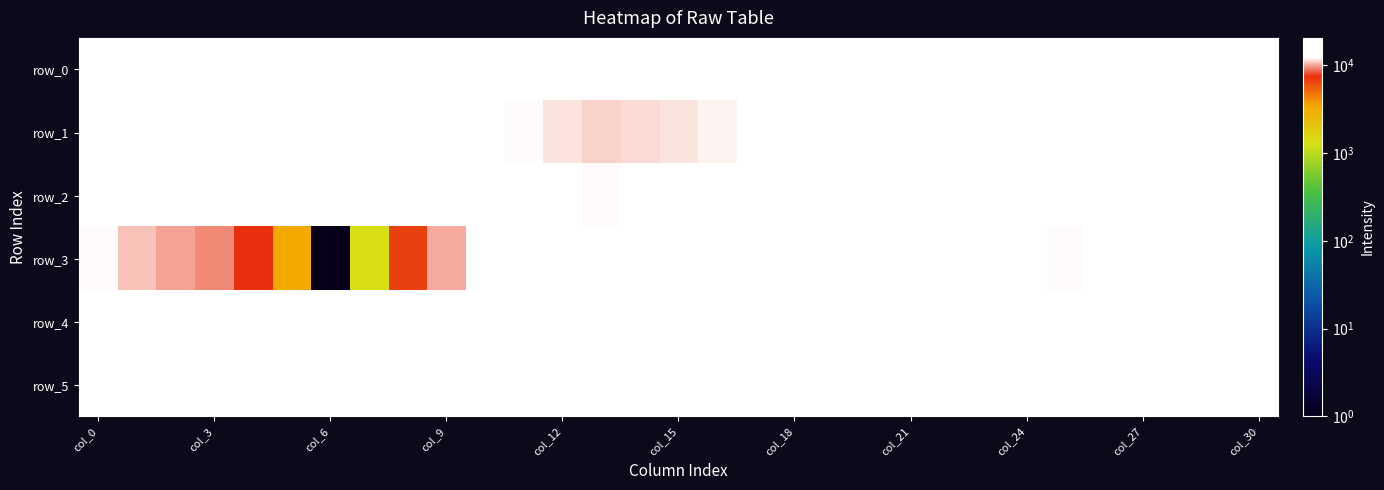

Which series has the widest spread of values?

row_3